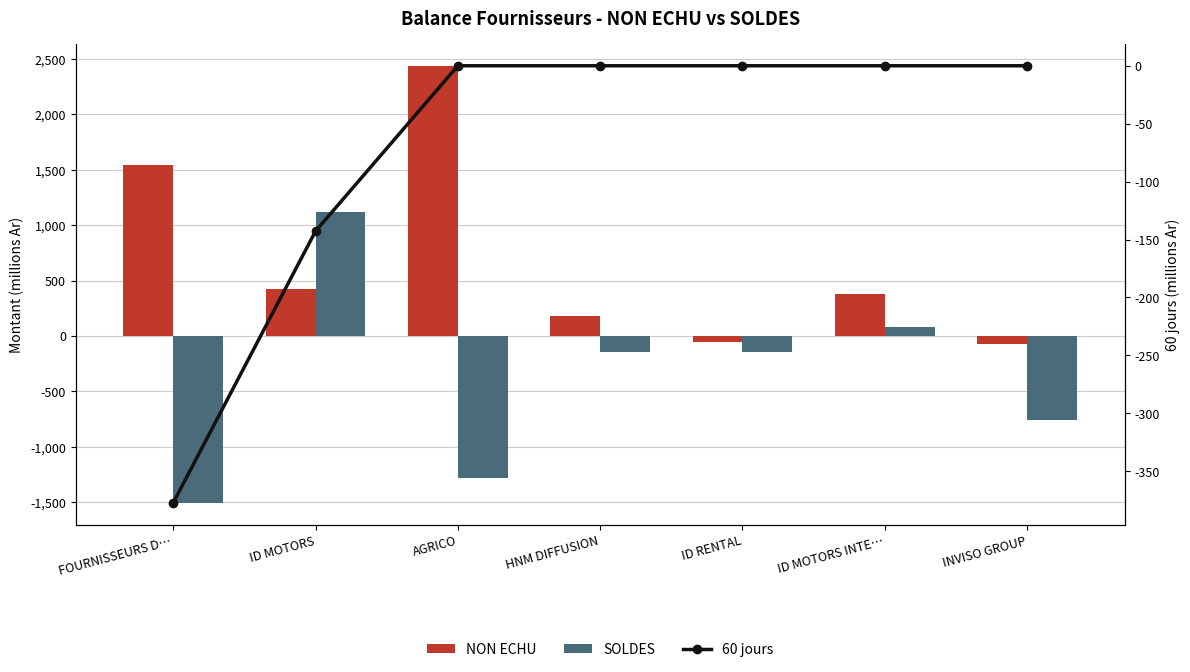

How many categories are shown in the chart?

7